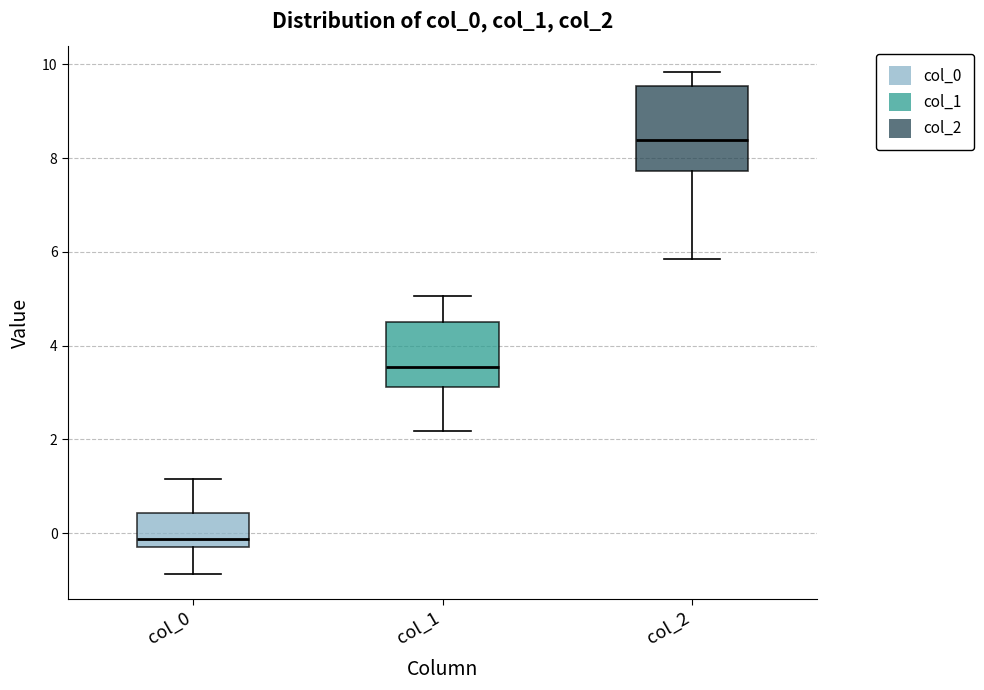

Which box is the tallest, from its lower edge to its upper edge?

col_2